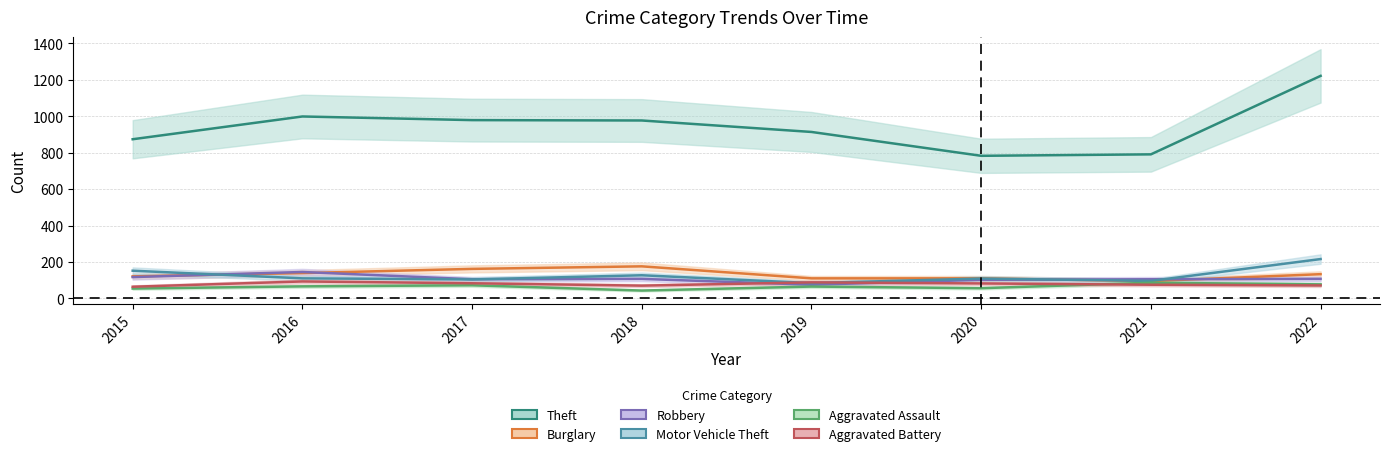

Which series changed the most between 2015 and 2020?

Theft